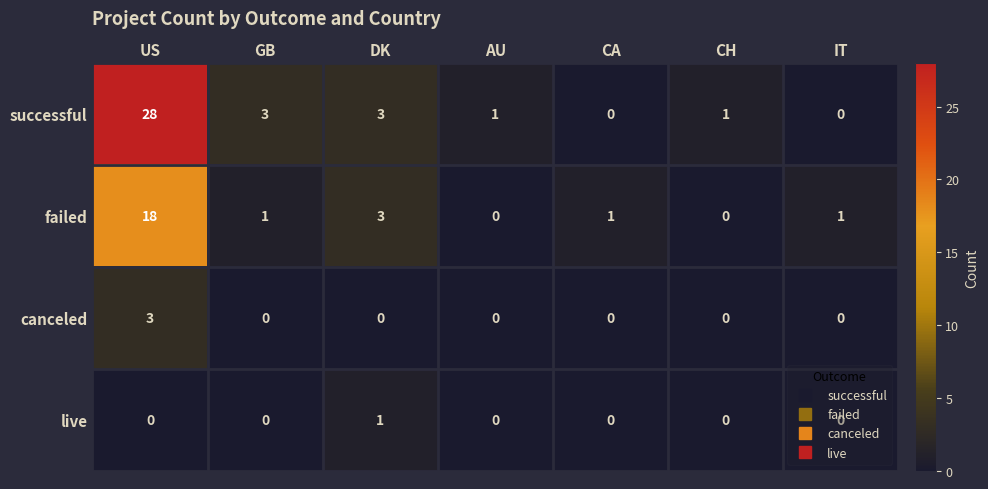

How many live values are between 0 and 1?

7